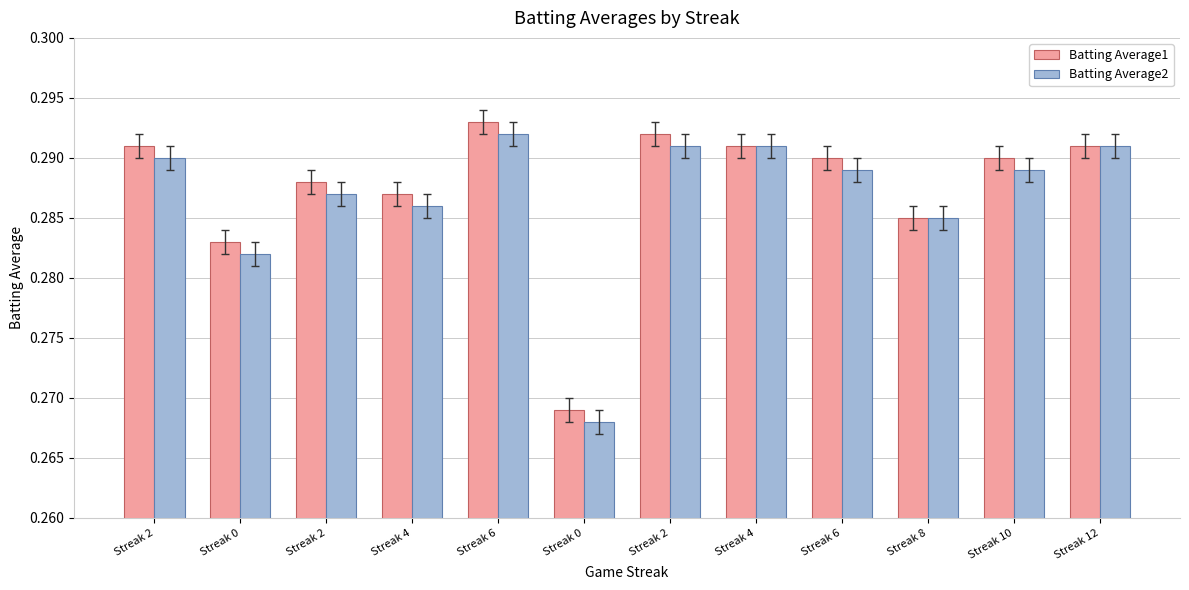

The value of Batting Average1 at Streak 4 is 0.3. True or false?

True